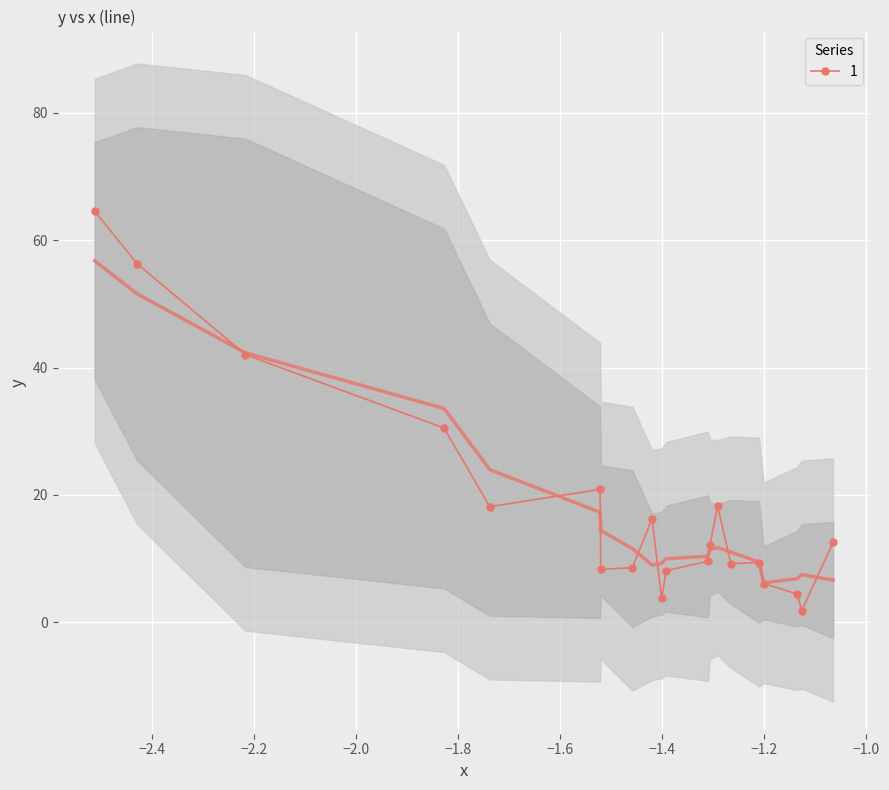

True or false: 1 has more than 2 interior local peaks.

True